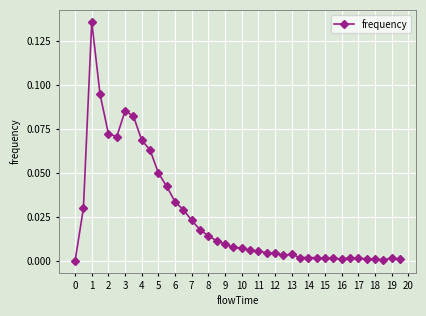

True or false: the data has more than 2 interior local peaks.

True